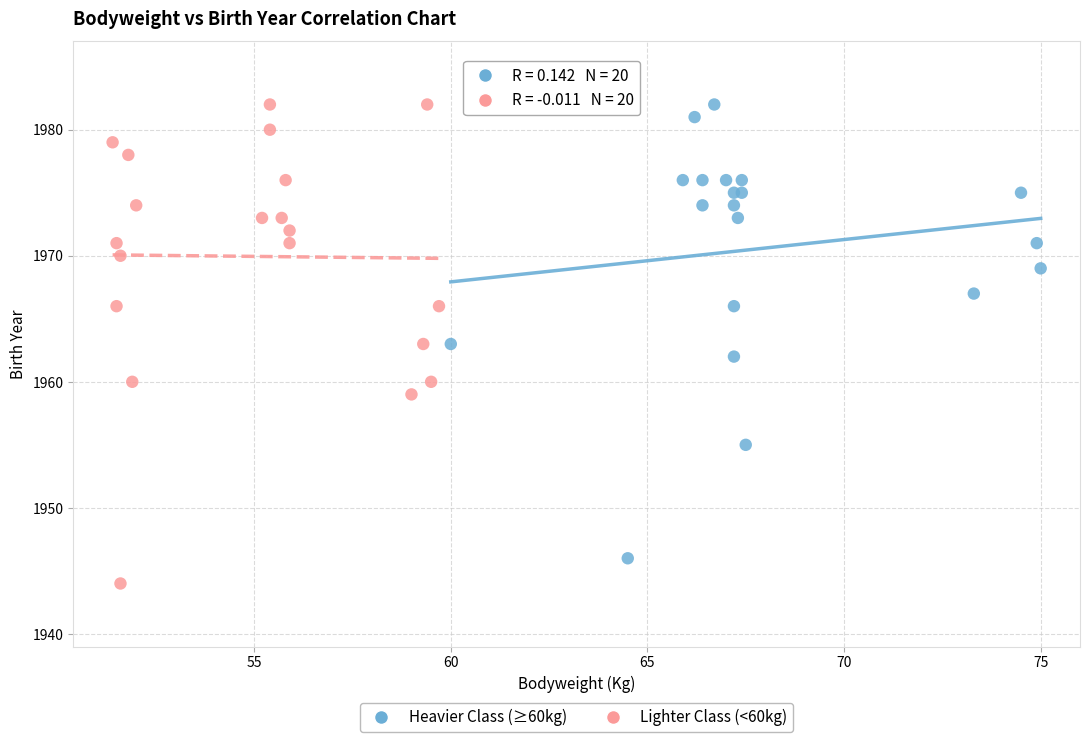

Which series contains the lowest Y value?

Lighter Class (<60kg)